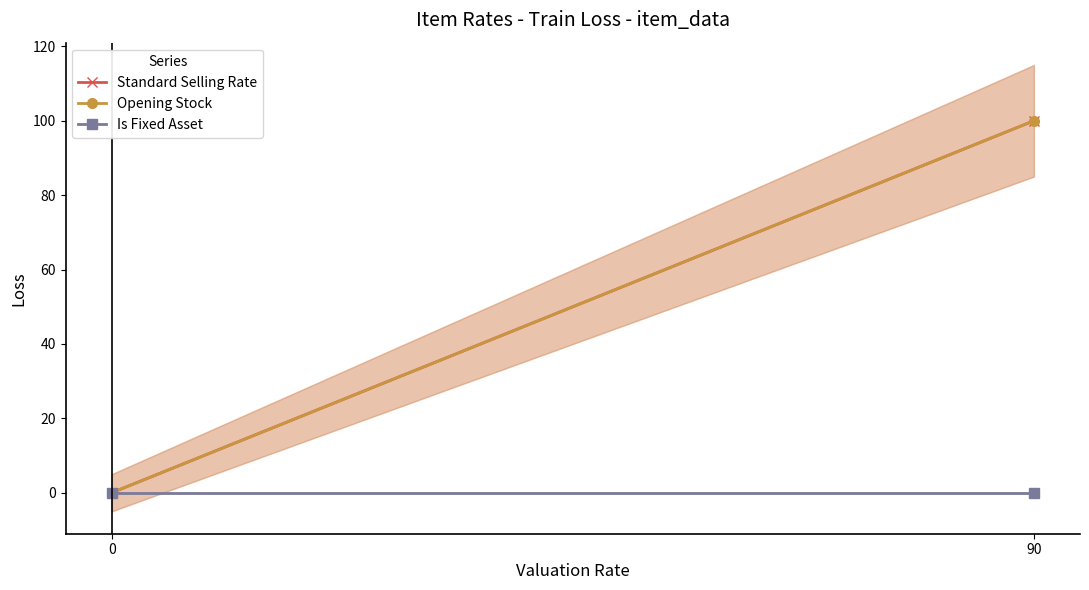

Which series changed the most between 0 and 90?

Standard Selling Rate